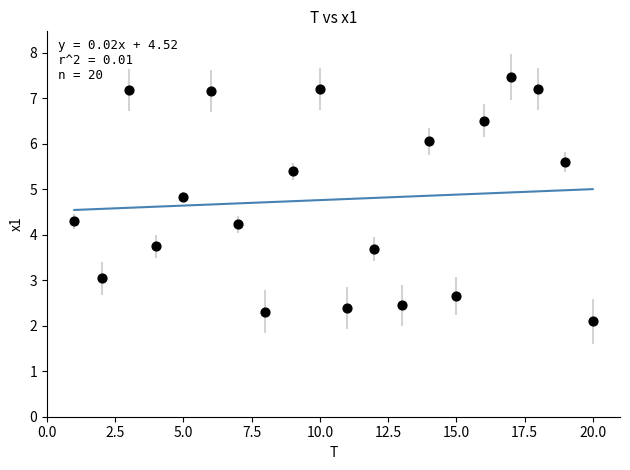

What is the range of Y values (max minus min)?

5.4